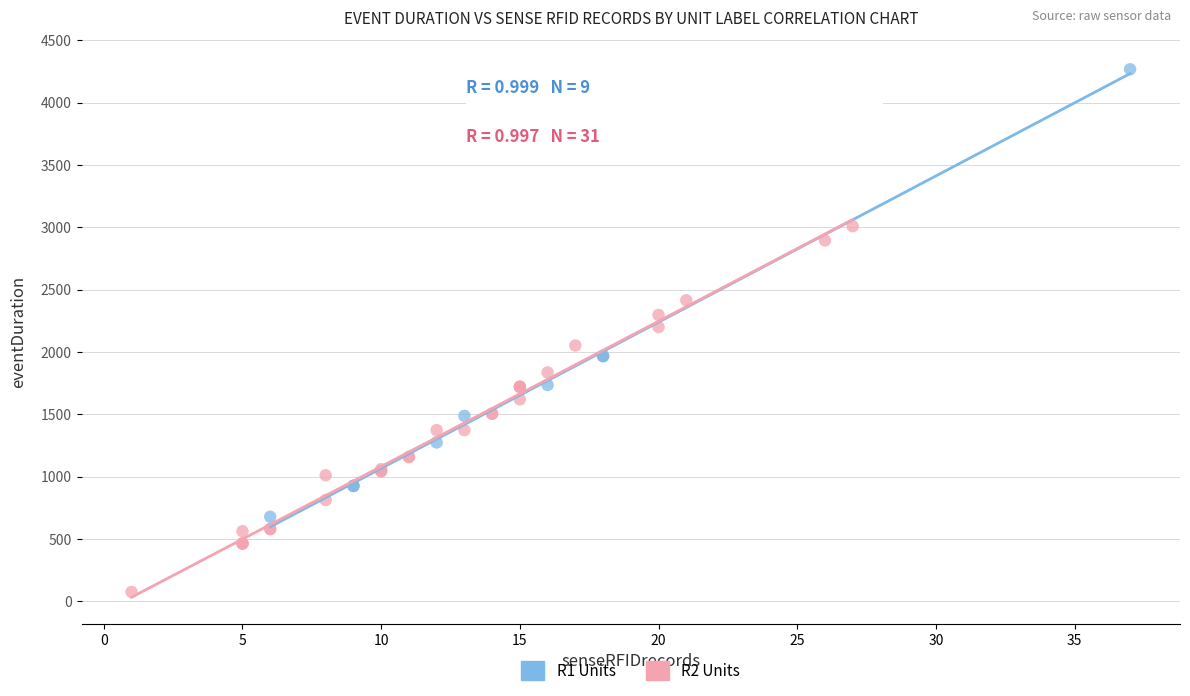

Which series has the largest Y range (max minus min)?

R1 Units